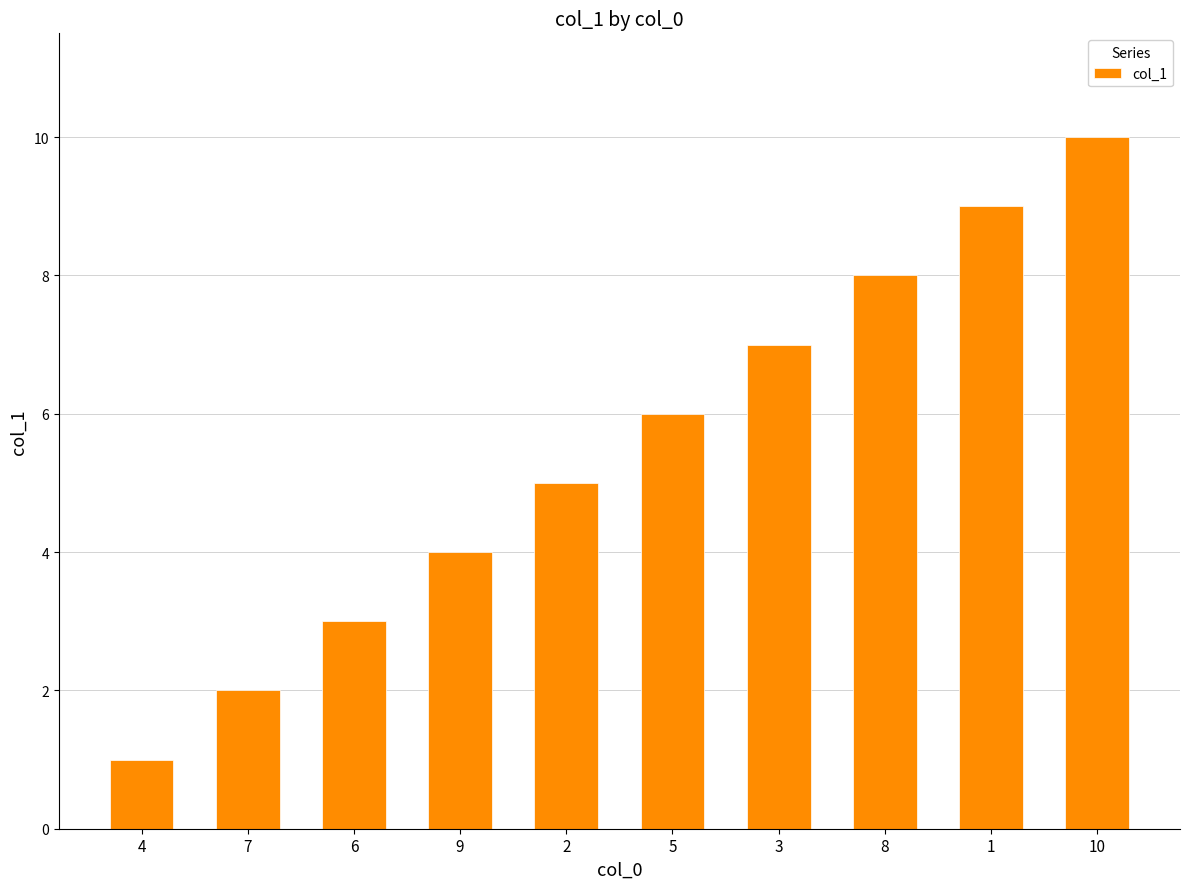

What position from the left is 8?

8